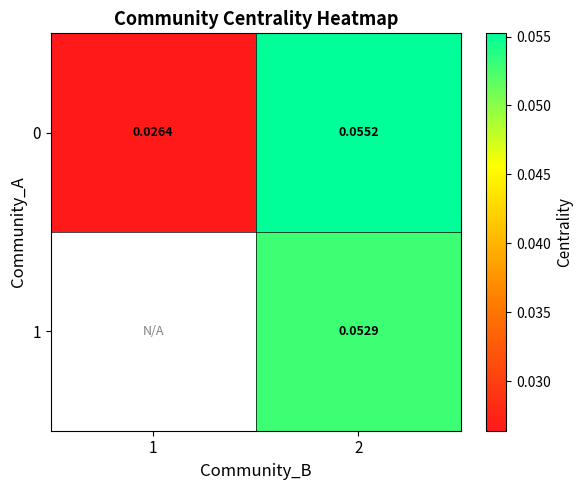

Is the value of 1 at 2 greater than the value of 0 at 2?

No